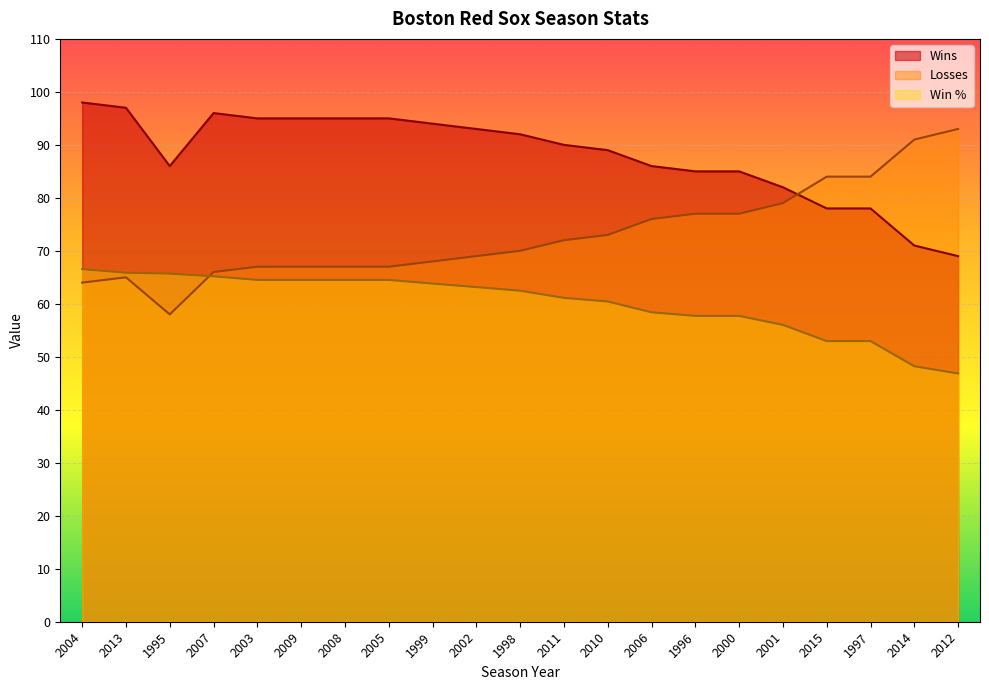

Between which two adjacent categories do Win % and Losses first intersect?

1995 and 2007